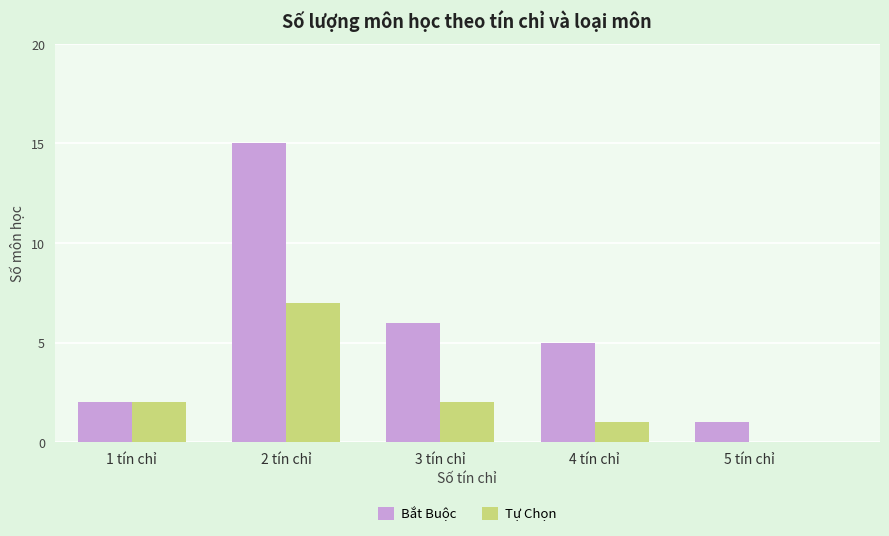

Is it true that Bắt Buộc equals 0 at 5 tín chỉ?

False